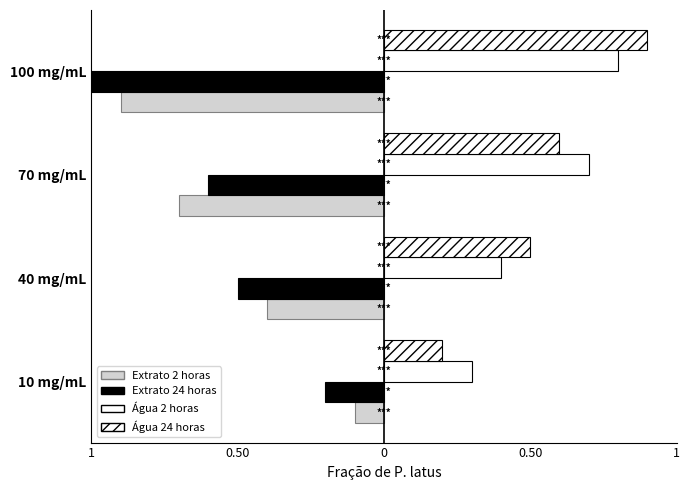

True or false: Agua 24 horas has a value of 0.4 at 70 mg/mL.

False